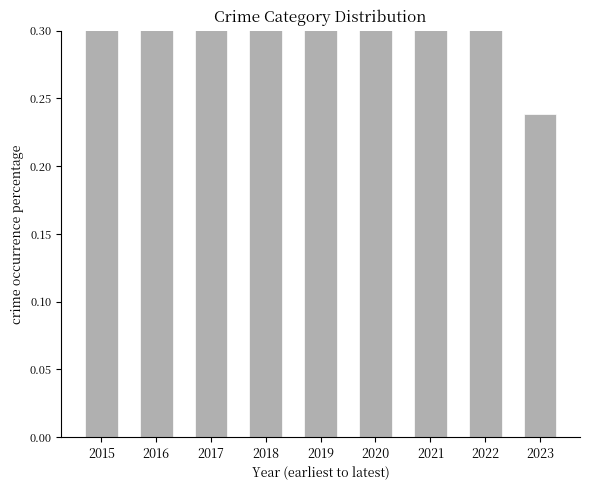

What is the average value?

0.8